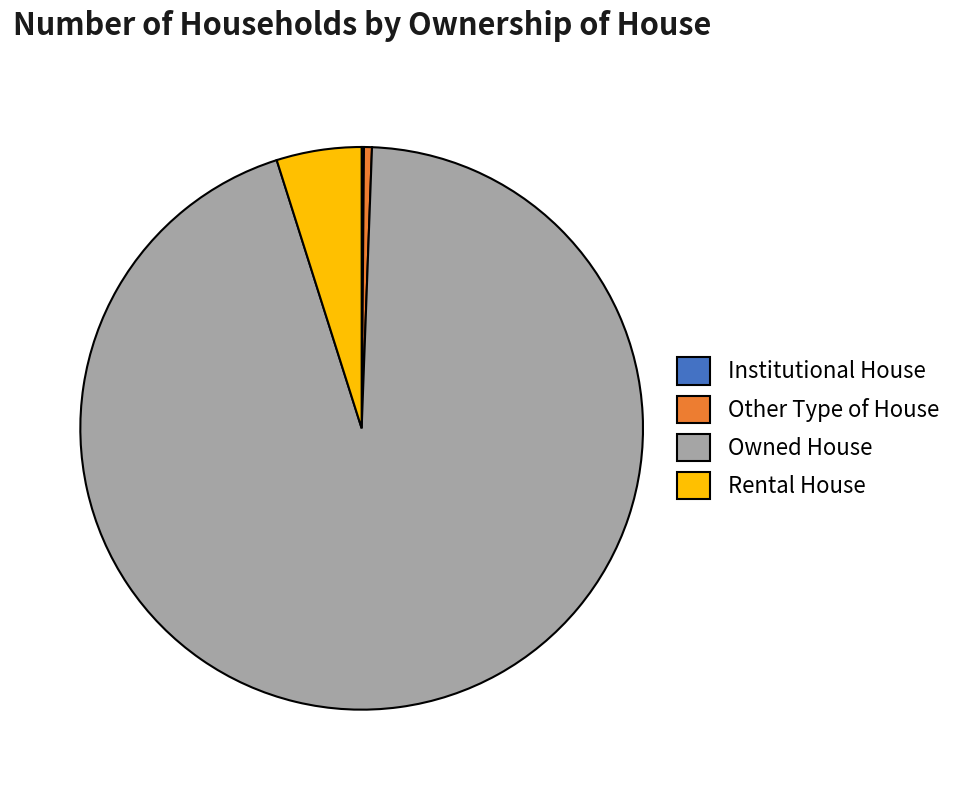

Between Rental House and Owned House, which is larger?

Owned House